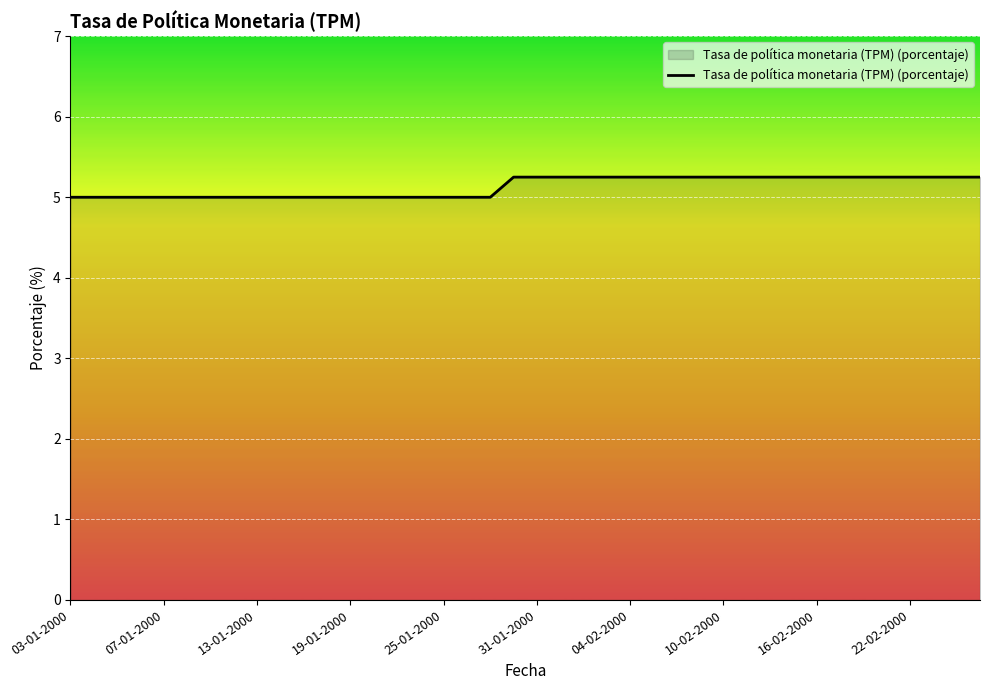

How many lines are shown in the chart?

1